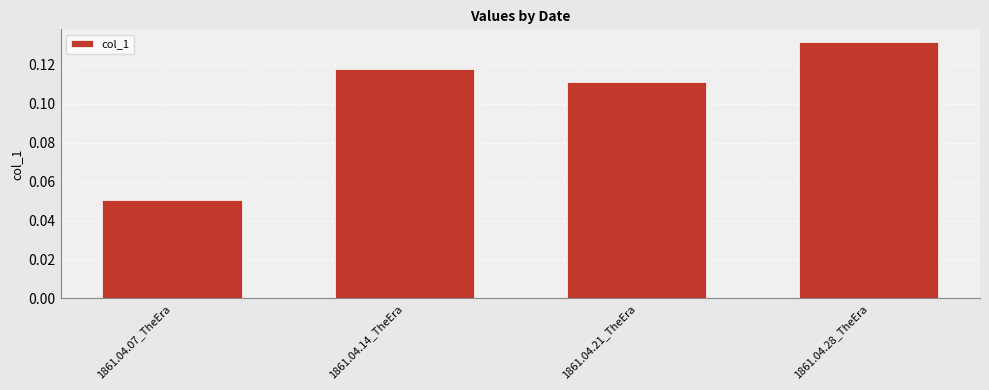

What is the change in value from 1861.04.07_TheEra to 1861.04.14_TheEra?

+0.1